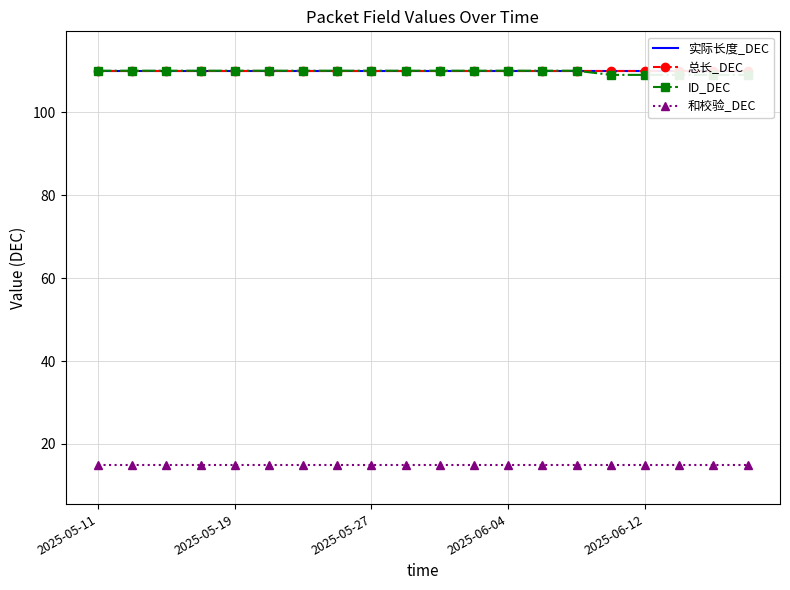

Is the value of 和校验_DEC at 15 greater than the value of ID_DEC at 2025-06-12?

No